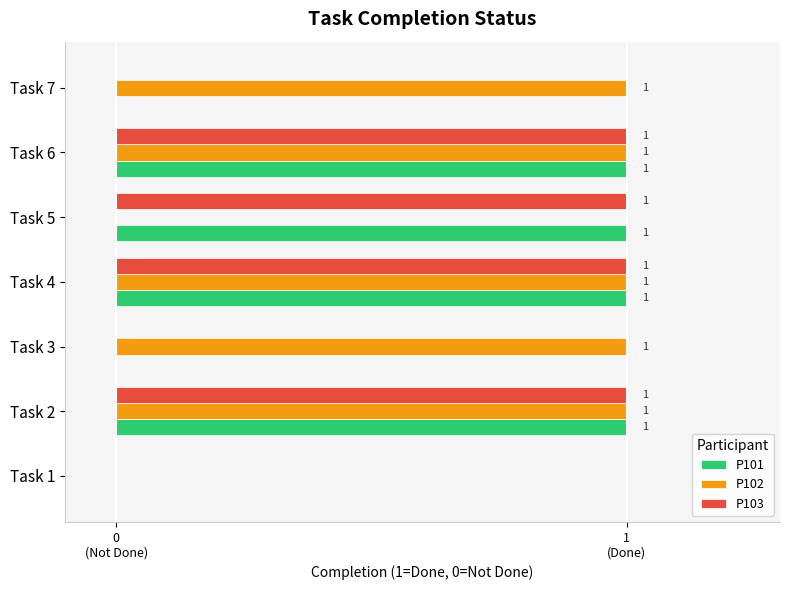

What is the label of the 5th bar from the right?

2